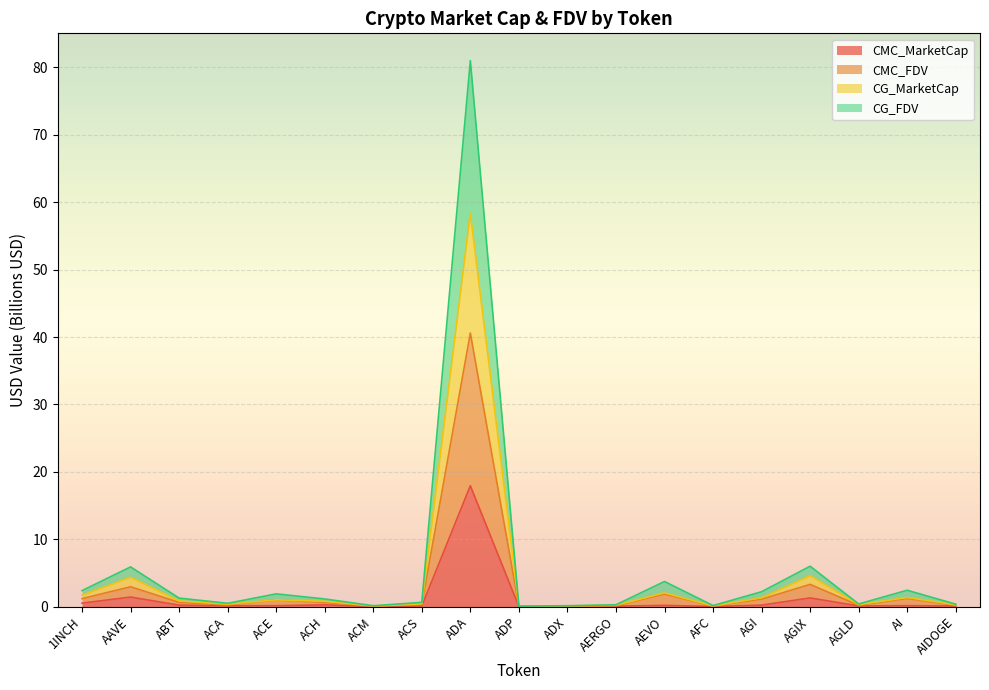

Reading left to right, list all the values displayed in this chart.

CMC_MarketCap: 0.5	1.4	0.2	0.1	0.1	0.3	0.0	0.1	17.9	0.0	0.0	0.1	0.2	0.0	0.2	1.3	0.1	0.1	0.1
CMC_FDV: 1.2	2.9	0.6	0.2	1.0	0.6	0.1	0.3	40.6	0.0	0.1	0.1	1.9	0.1	1.1	3.3	0.2	1.2	0.2
CG_MarketCap: 1.7	4.4	0.9	0.4	1.0	0.8	0.1	0.4	58.4	0.0	0.1	0.2	2.0	0.1	1.3	4.6	0.3	1.4	0.3
CG_FDV: 2.4	5.9	1.3	0.5	1.9	1.1	0.1	0.6	81.0	0.1	0.1	0.3	3.7	0.2	2.2	6.0	0.4	2.4	0.4